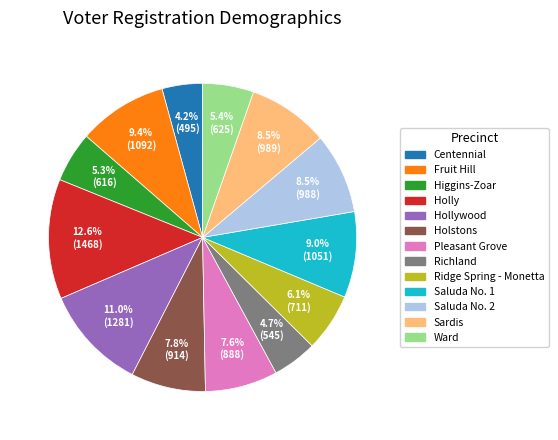

Does any single category account for the majority?

No